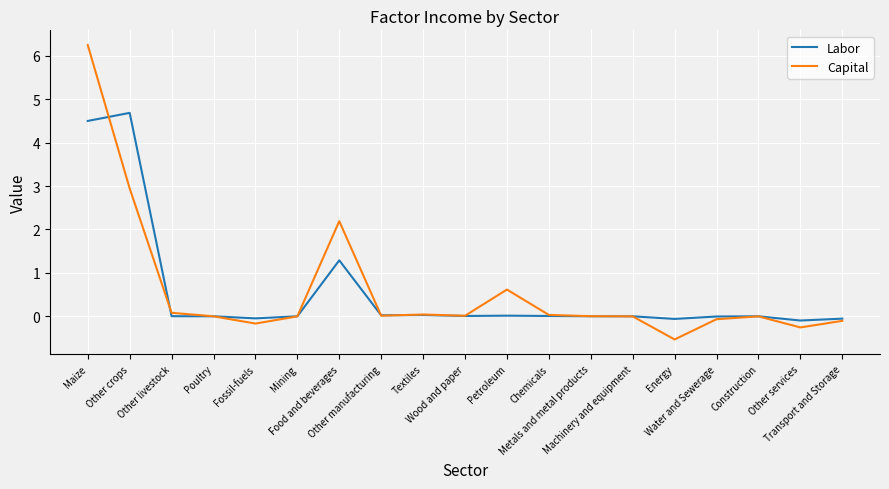

Rank the series by their maximum value, from lowest to highest.

Labor, Capital